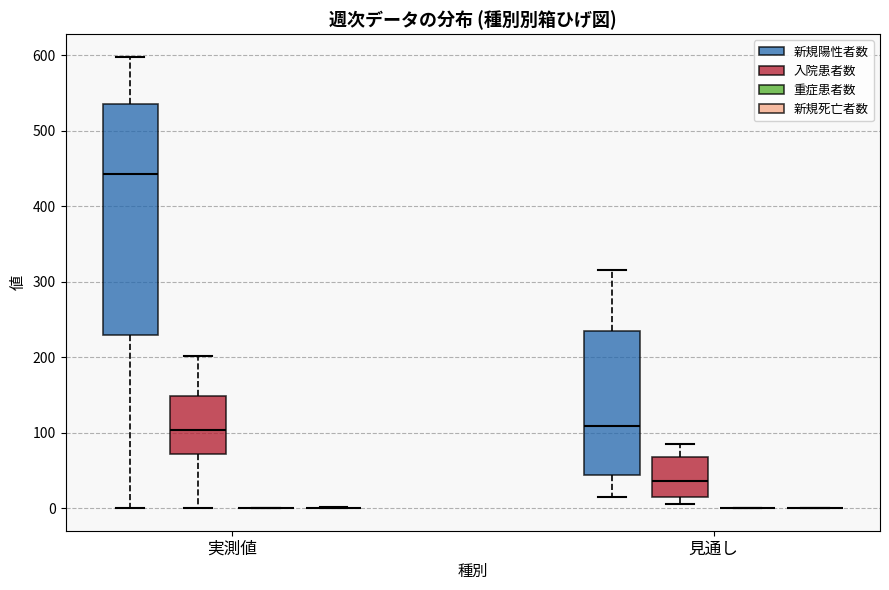

Reading left to right, read every box against the y-axis: the position of its median line, the range the box covers, and the ends of its whiskers. The values are not printed on the chart, so give them approximately, as read against the axis.

実測値 (新規陽性者数): median 440, box 230 to 540, whiskers 0 to 600
実測値 (入院患者数): median 100, box 70 to 150, whiskers 0 to 200
実測値 (重症患者数): box collapsed to a line at 0, whiskers 0 to 0
実測値 (新規死亡者数): box collapsed to a line at 0, whiskers 0 to 0
見通し (新規陽性者数): median 110, box 40 to 230, whiskers 20 to 310
見通し (入院患者数): median 40, box 20 to 70, whiskers 10 to 90
見通し (重症患者数): box collapsed to a line at 0, whiskers 0 to 0
見通し (新規死亡者数): box collapsed to a line at 0, whiskers 0 to 0